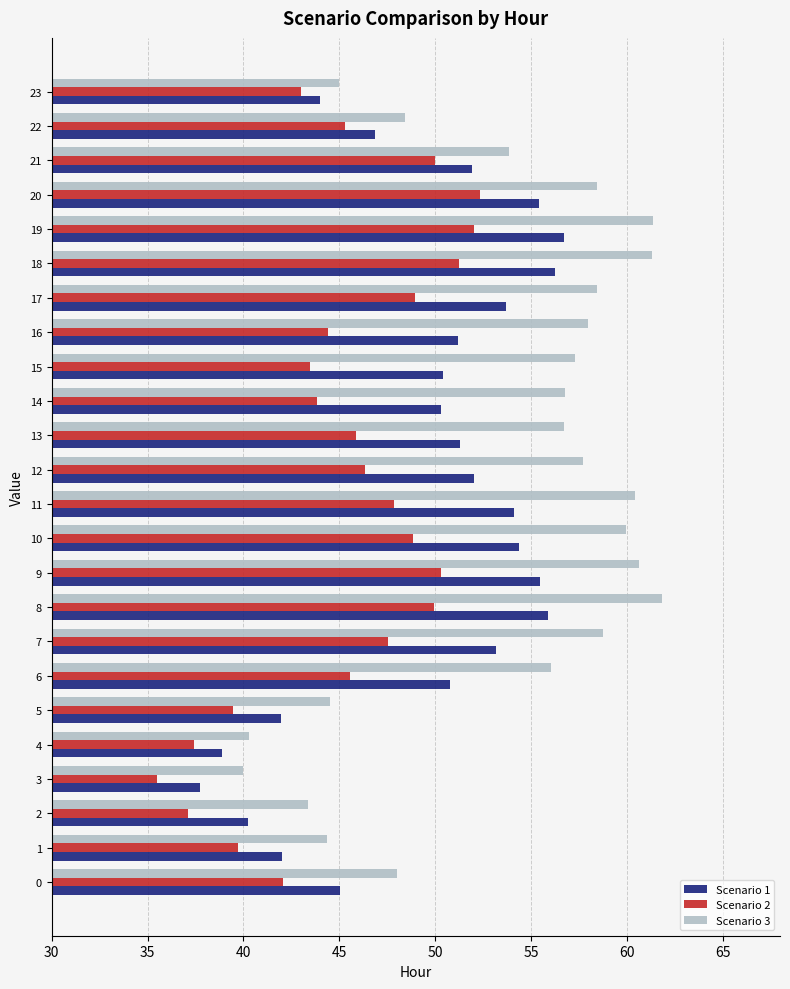

Which series has the widest spread of values?

Scenario 3